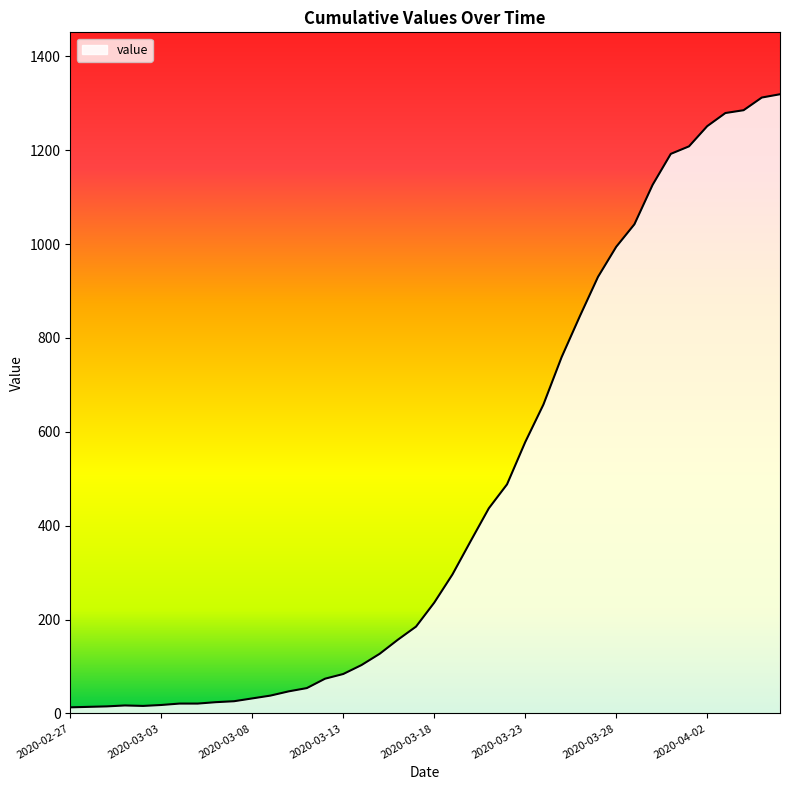

What is the greatest value displayed?

1319